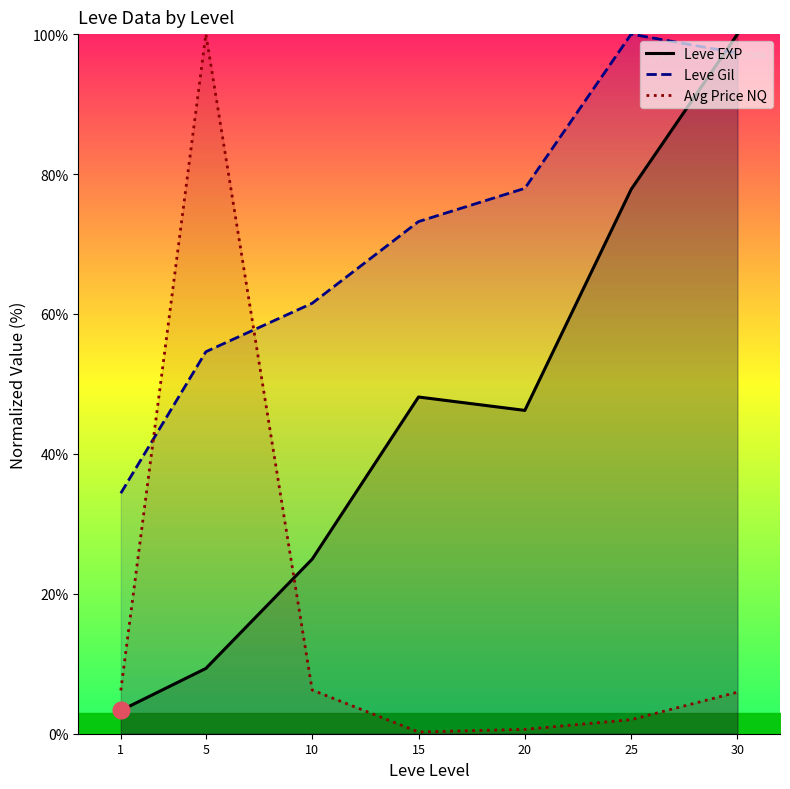

Where is the first local maximum for Leve Gil?

25